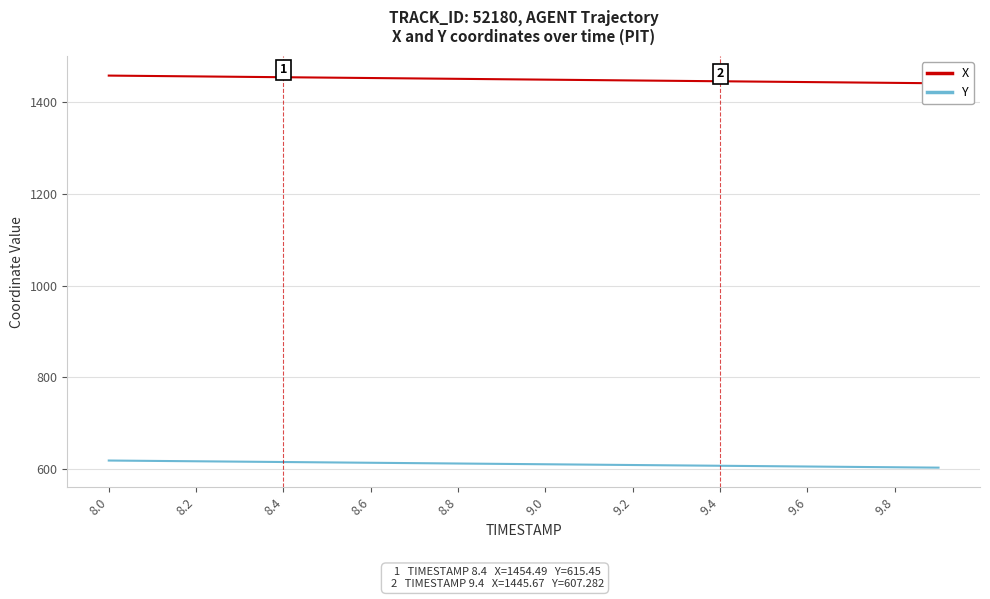

The value of X at 8.0 is 2253.7. True or false?

False